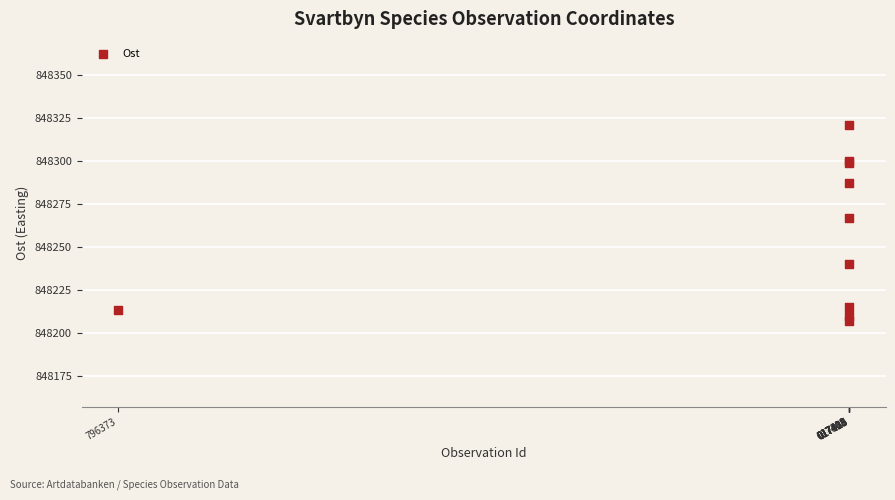

What Y value in the scatter plot is closest to 848264?

848267